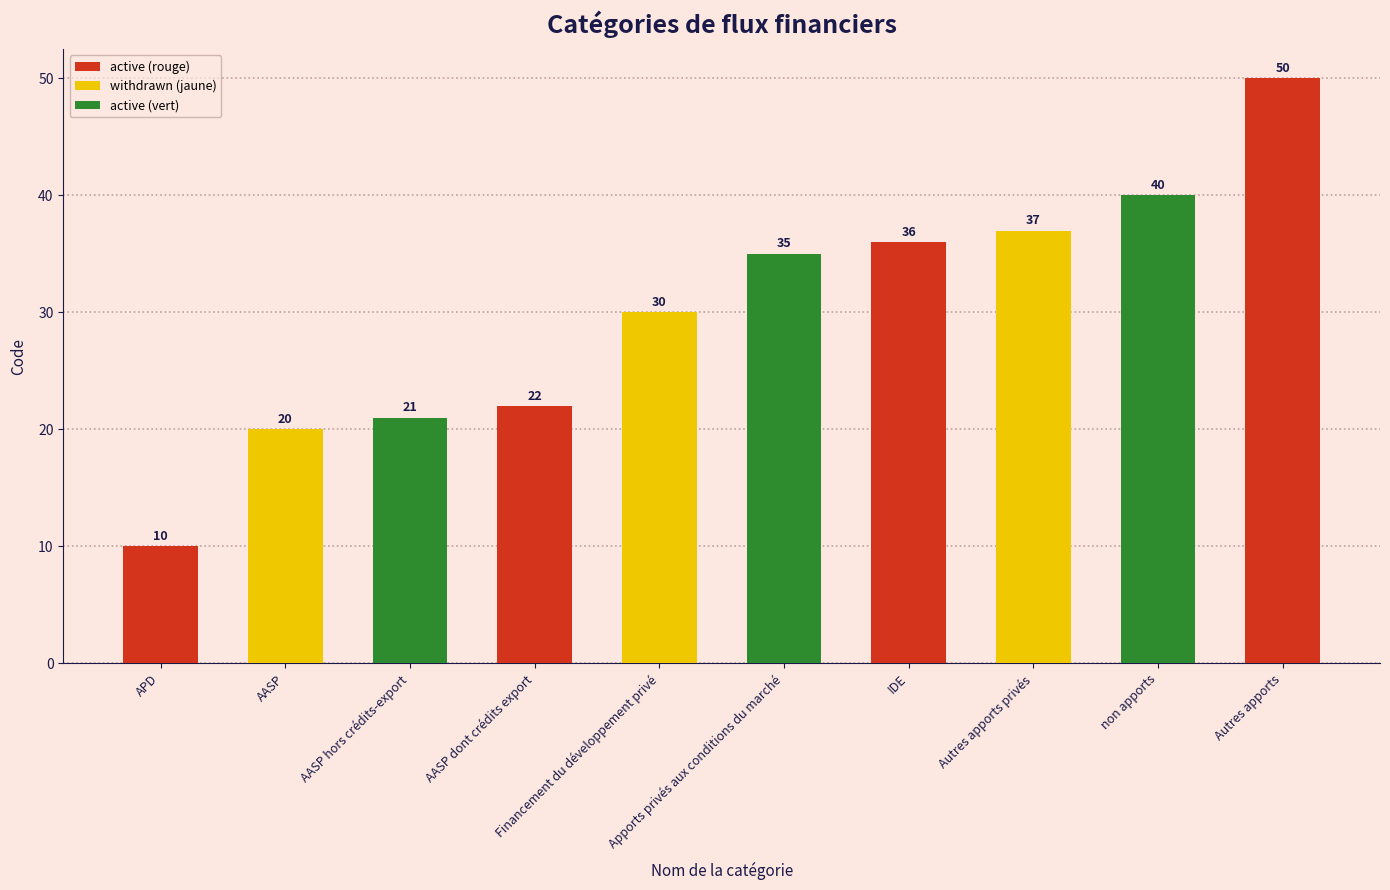

What is the value of the 6th bar from the left?

35